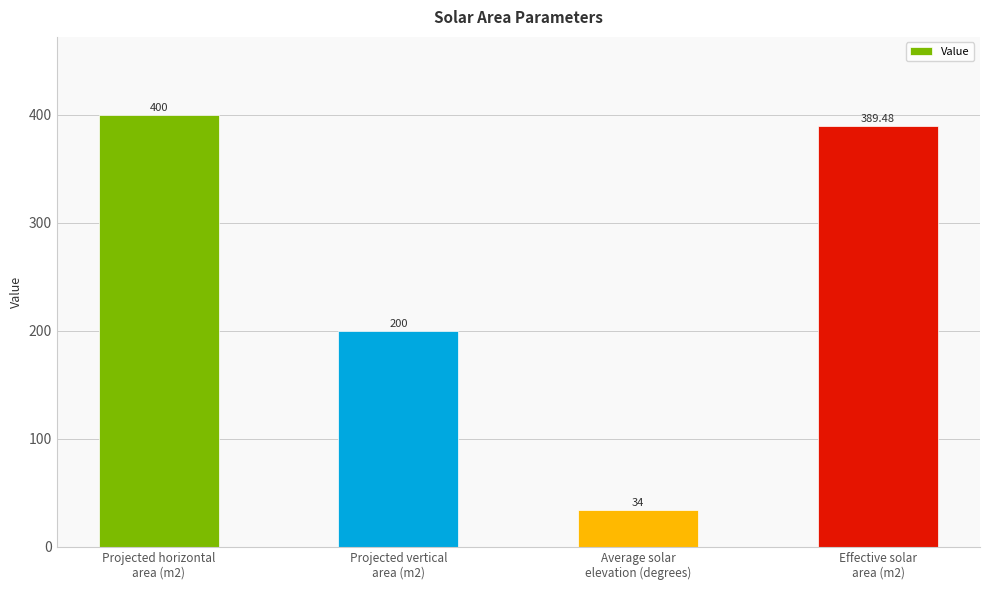

List the labels in order of value, largest first.

Projected horizontal
area (m2), Effective solar
area (m2), Projected vertical
area (m2), Average solar
elevation (degrees)